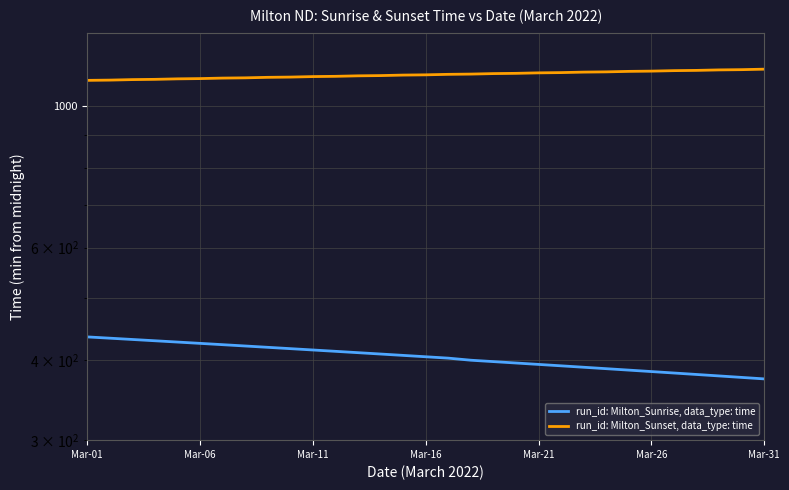

What is the difference between the maximum and minimum values in the run_id: Milton_Sunrise, data_type: time series?

61